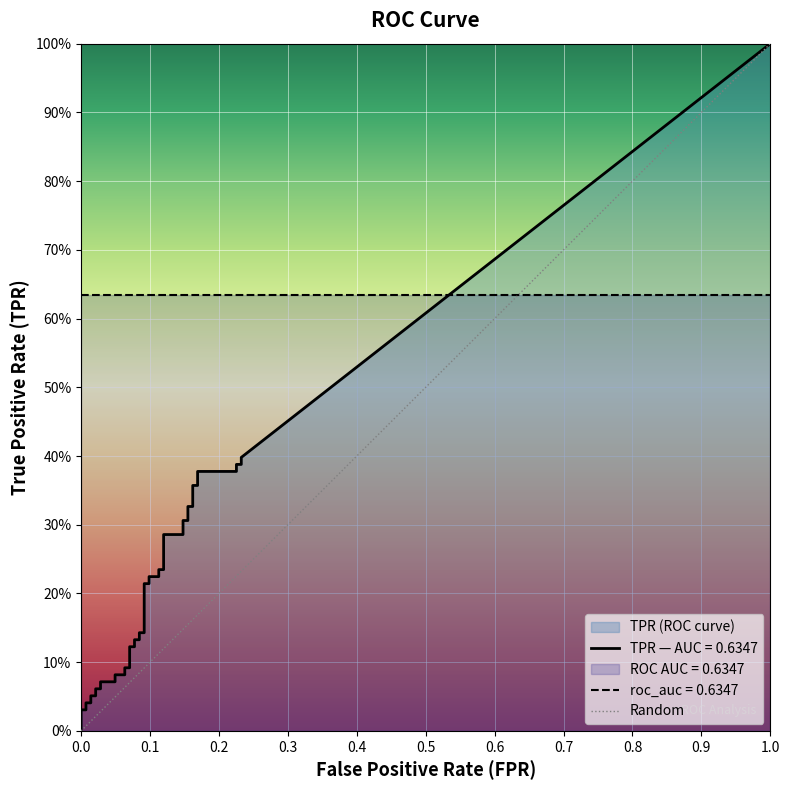

The value at 0.0 is 0. True or false?

False